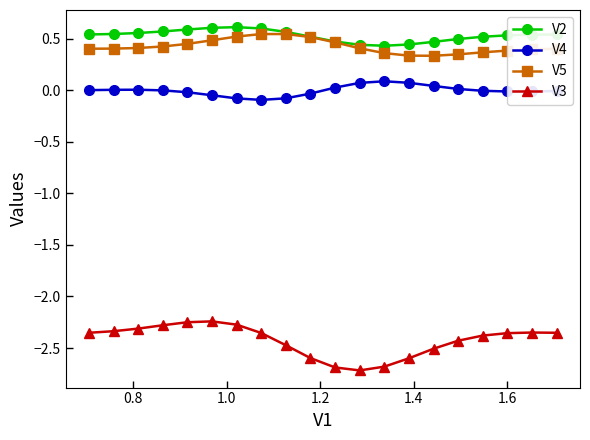

How many lines are shown in the chart?

4